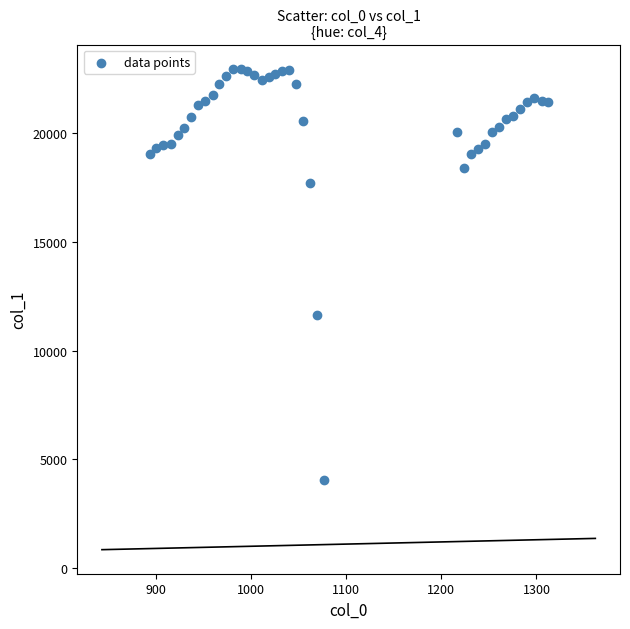

What is the range of Y values (max minus min)?

18953